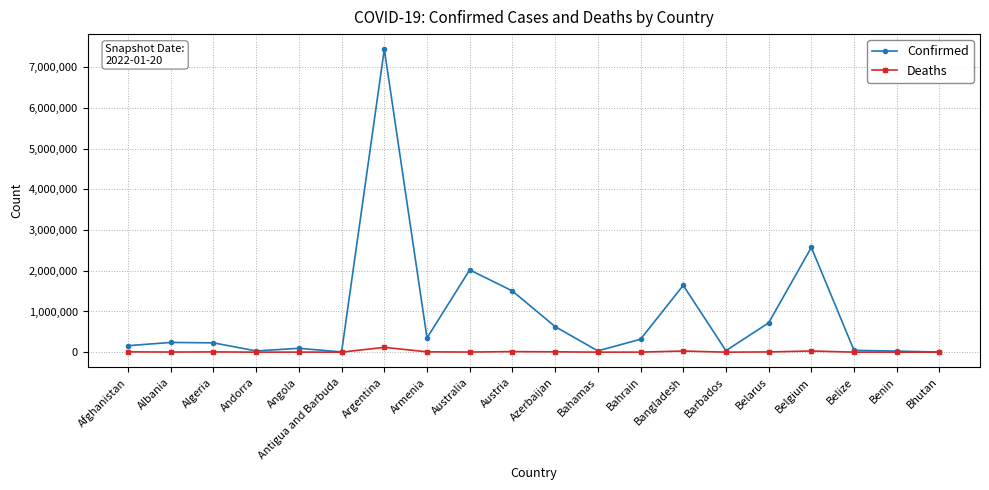

What is the label of the 12th point from the left?

Bahamas